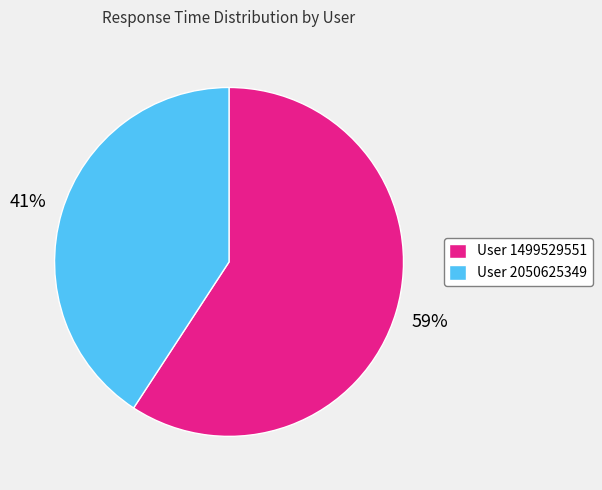

To the nearest percent, what is the difference between the largest and smallest slice percentages?

18%